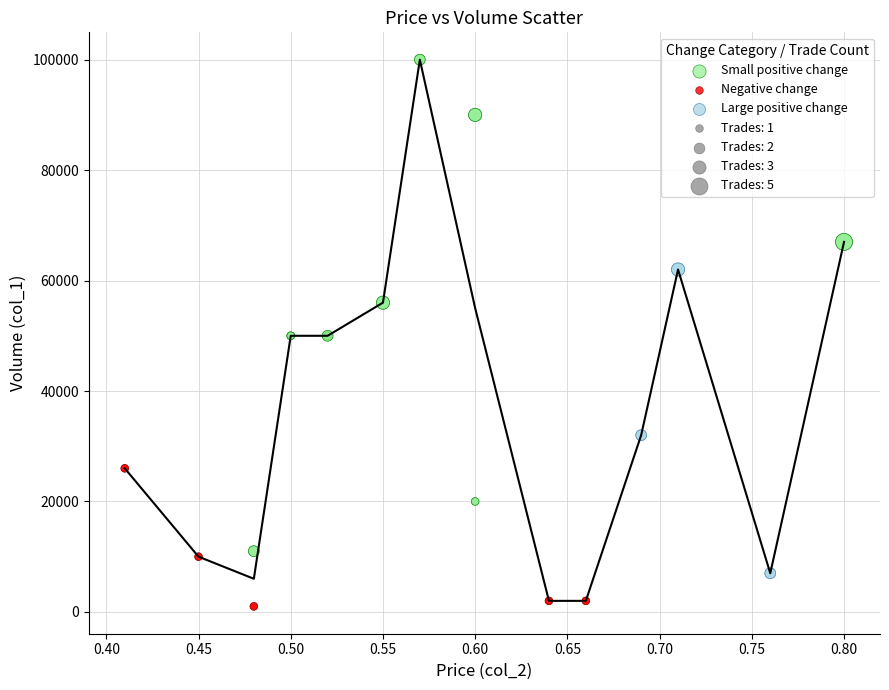

Which series contains the lowest Y value?

Negative change